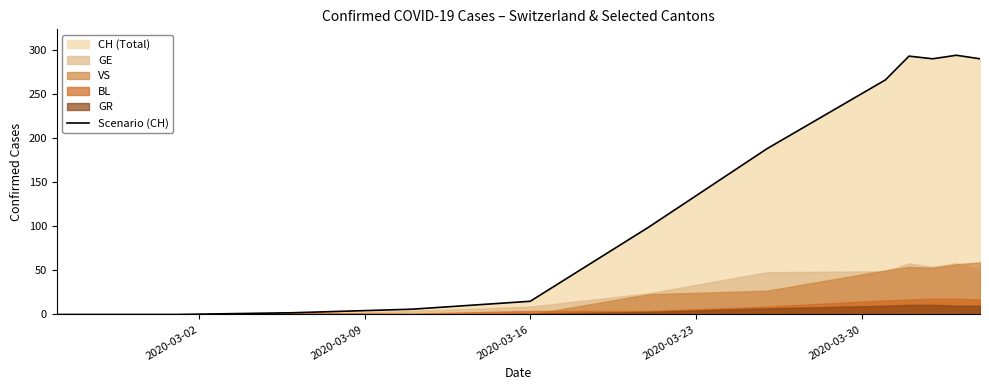

How many lines are shown in the chart?

1